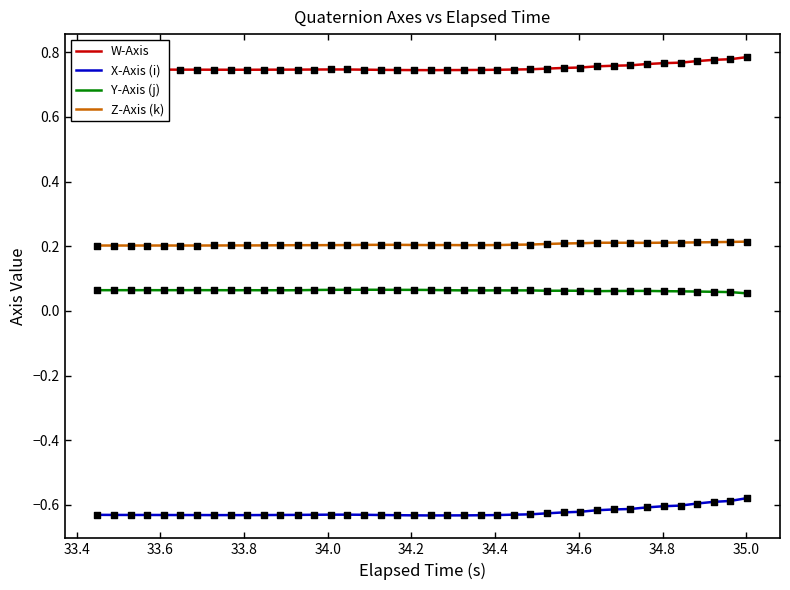

What are all the series names shown in the legend?

W-Axis, X-Axis (i), Y-Axis (j), Z-Axis (k)